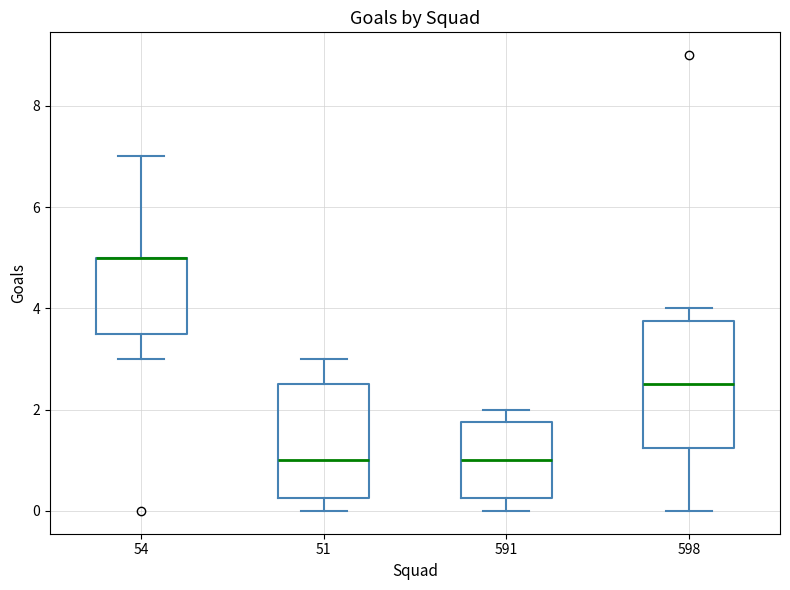

Where is the lower edge of the box at x = 54 on the y-axis? The values are not printed on the chart, so give them approximately, as read against the axis.

3.6